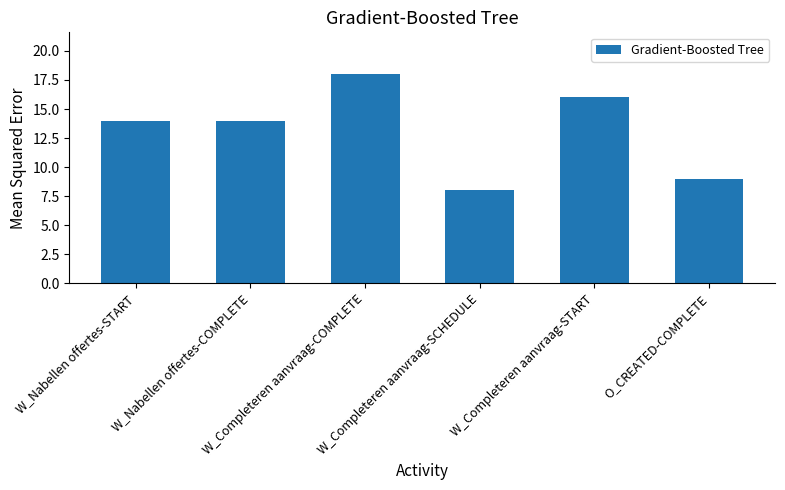

What is the label of the 1st bar from the right?

O_CREATED-COMPLETE